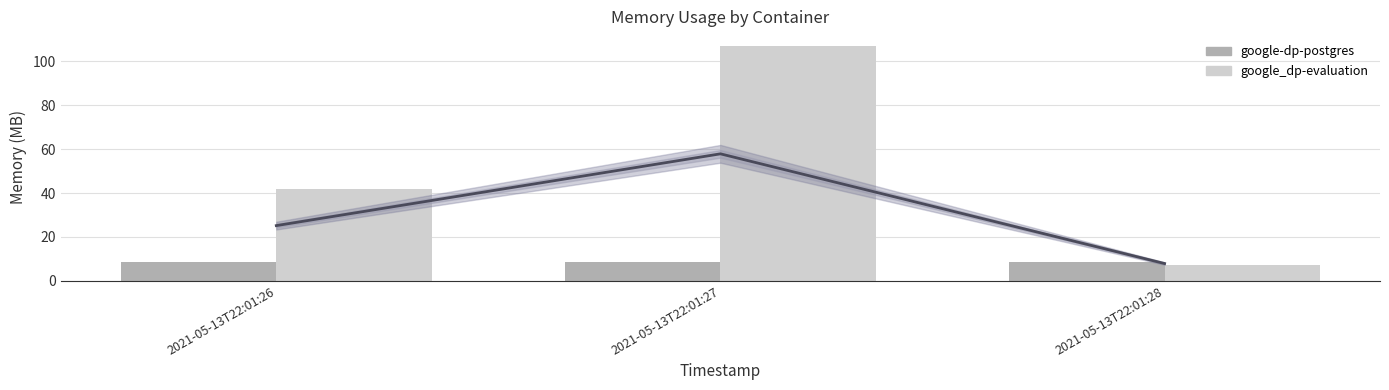

How many series are shown in this chart?

2